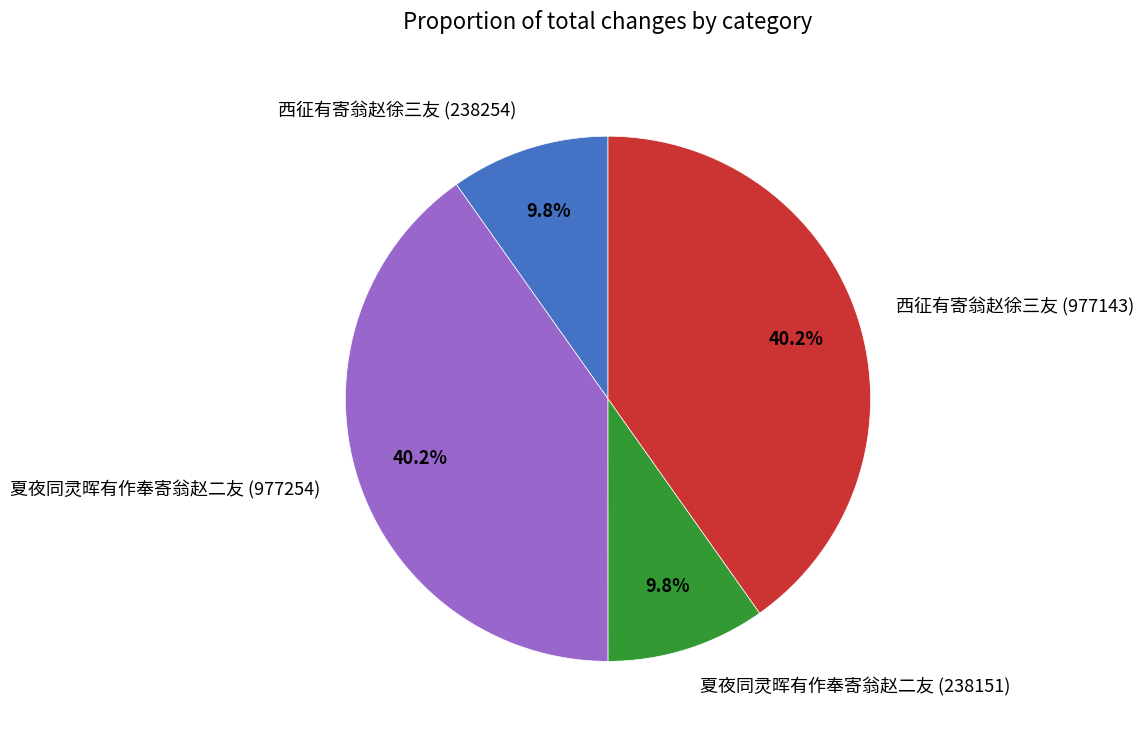

Does 夏夜同灵晖有作奉寄翁赵二友 (238151) represent more than half of the total?

No